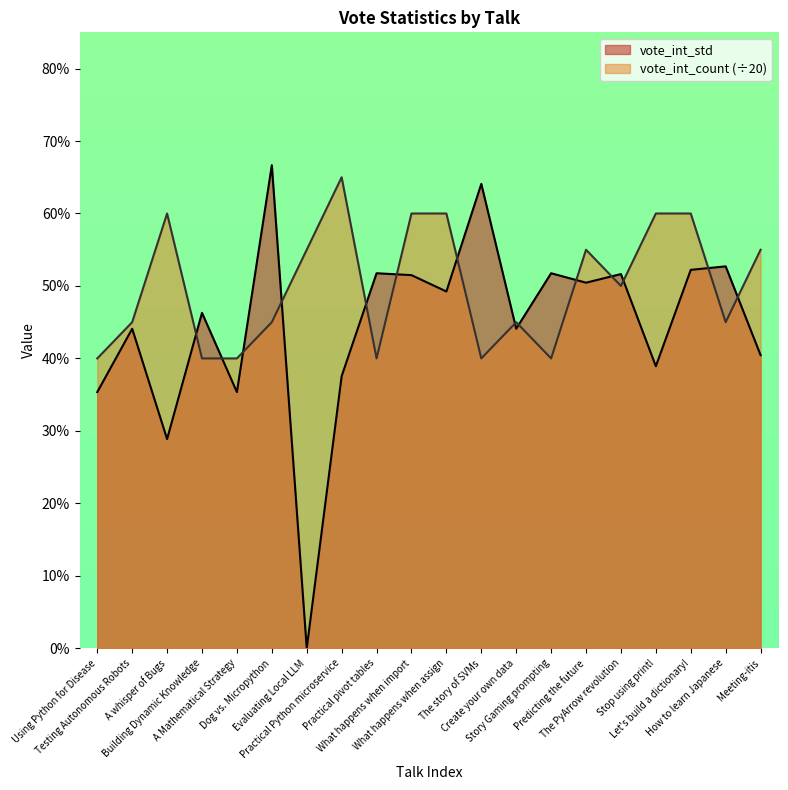

What is the label of the 7th point from the left?

Evaluating Local LLM